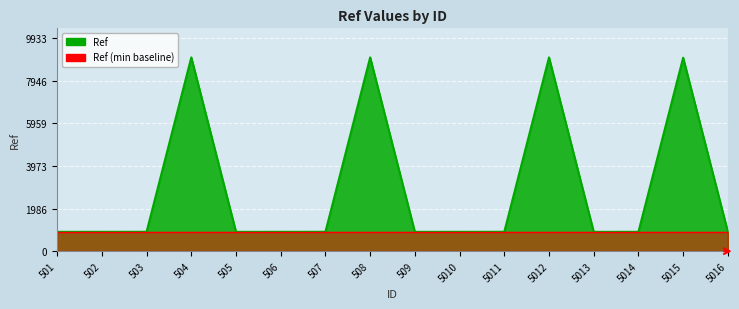

What is the sum of all values?

46930